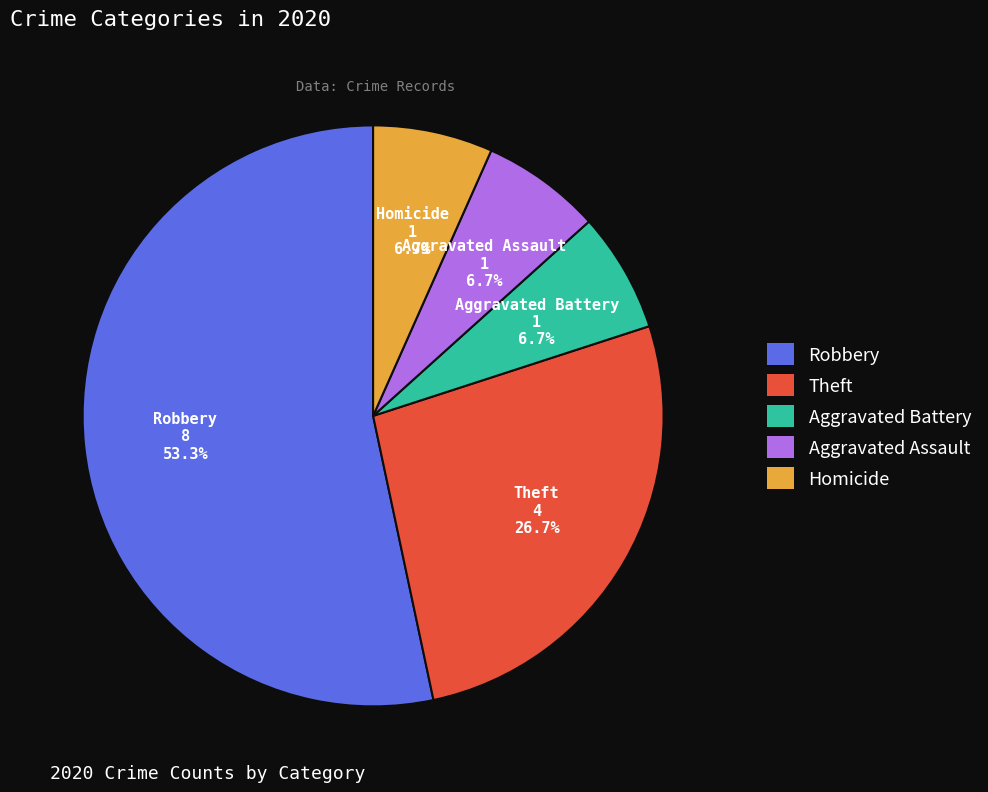

To the nearest percent, what is the combined percentage of Homicide and Robbery?

60%